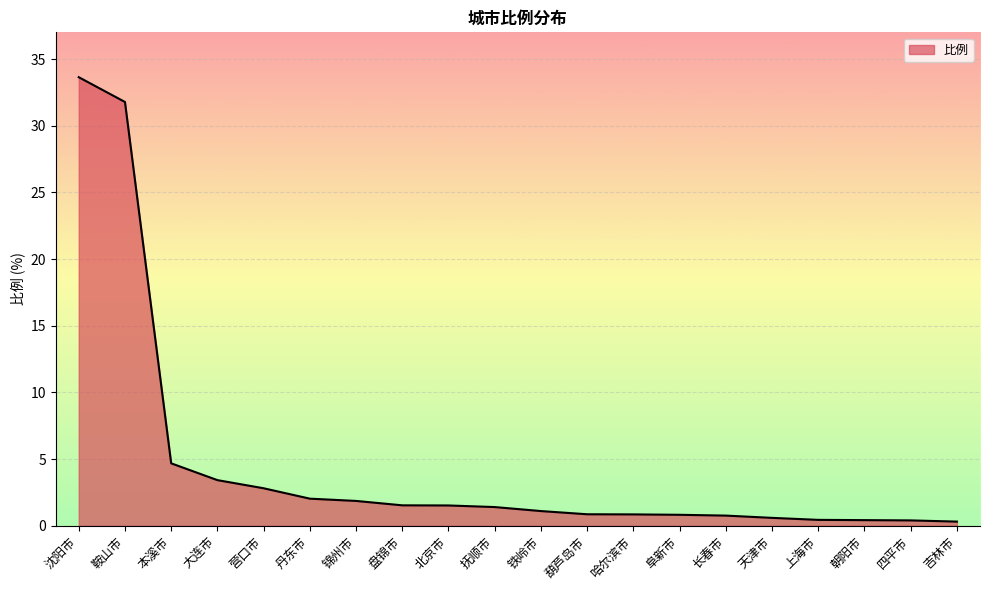

True or false: the data shows 2.8 at 营口市.

True